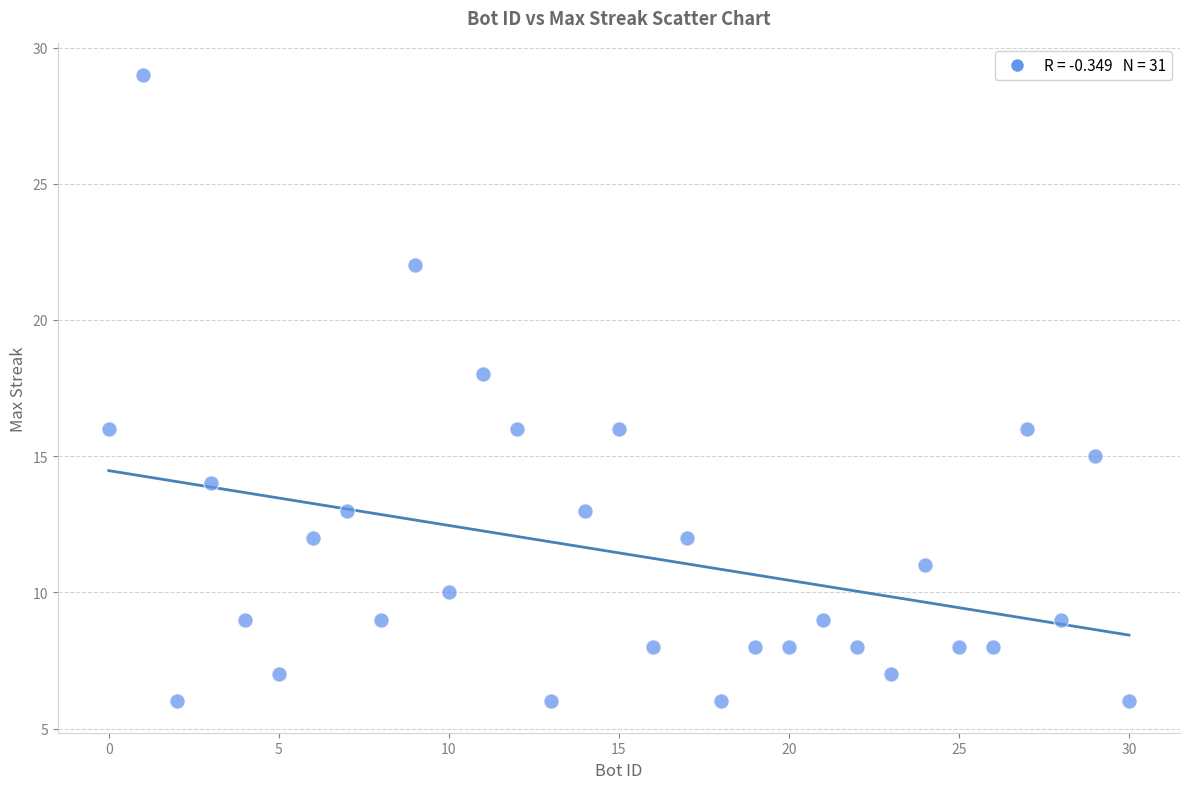

What is the range of Y values (max minus min)?

23